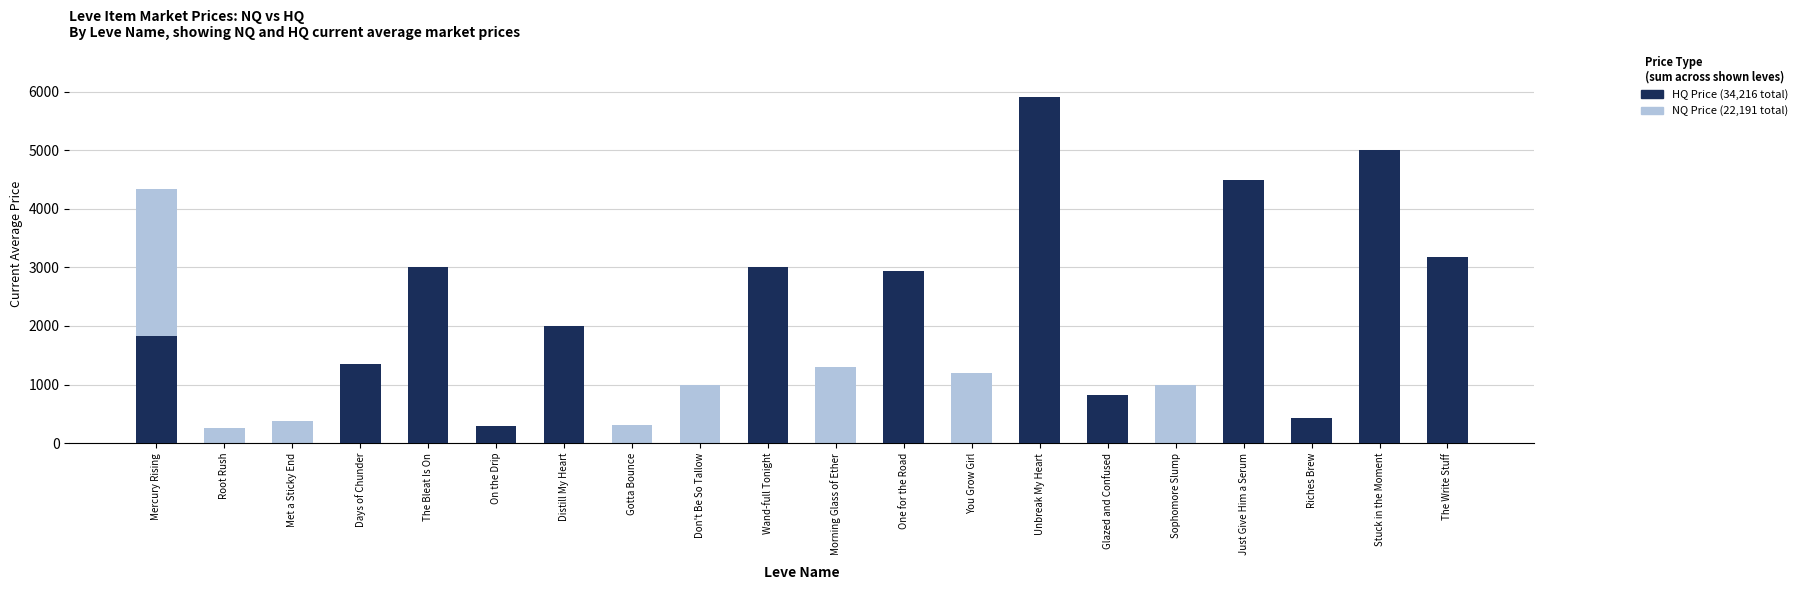

How many bars are there in total?

40